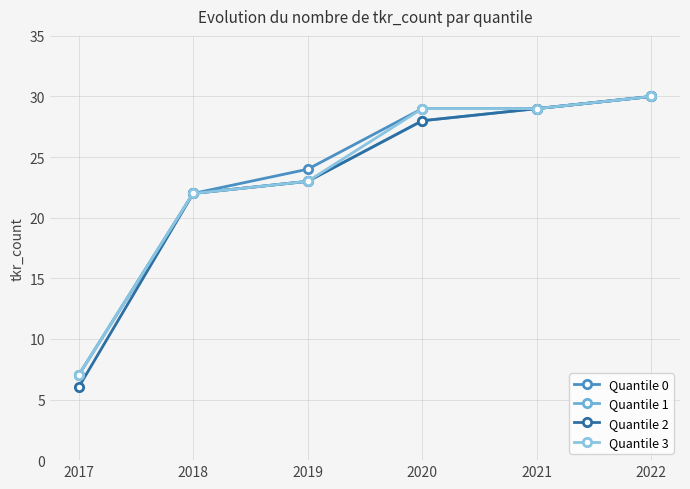

List the series in order of their peak value, highest first.

Quantile 0, Quantile 1, Quantile 2, Quantile 3